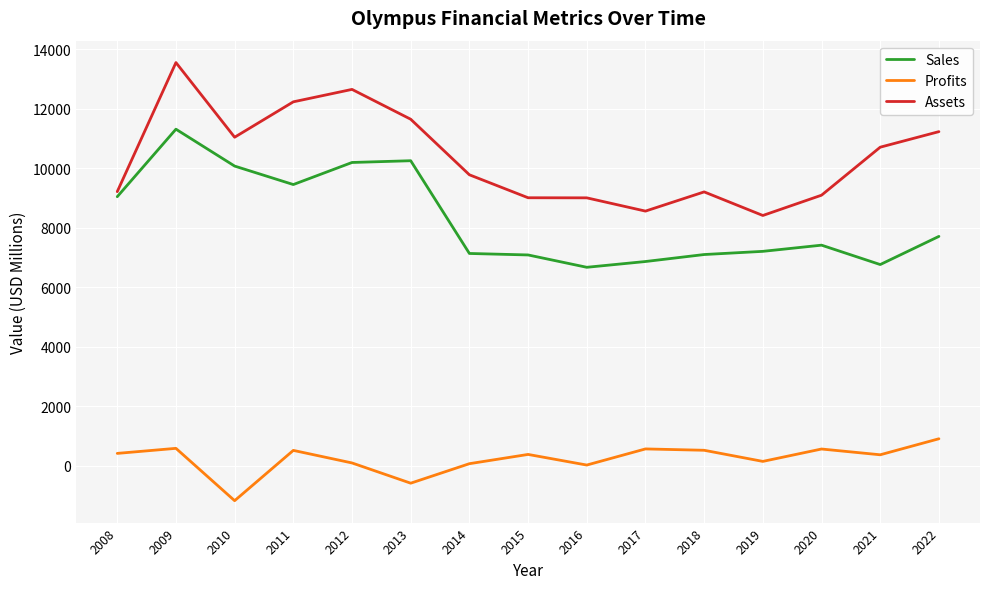

What is the difference between the maximum and minimum values in the Assets series?

5141.0